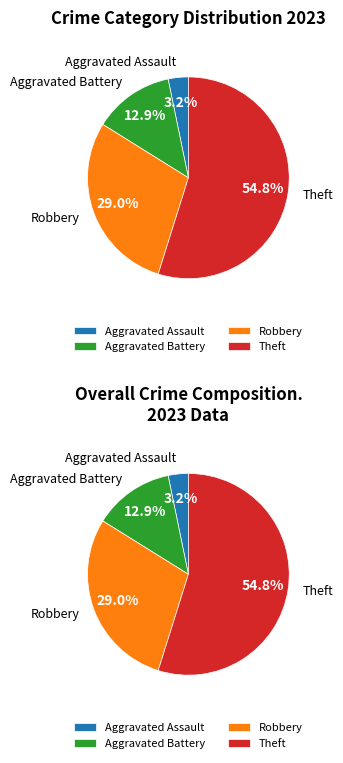

Which slice represents more than half of the pie?

Theft